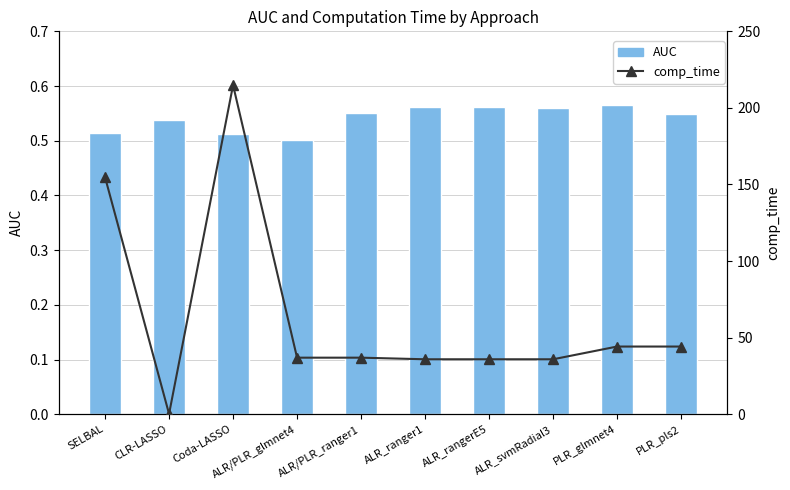

What is the sum of the comp_time values at PLR_pls2 and PLR_glmnet4?

88.4